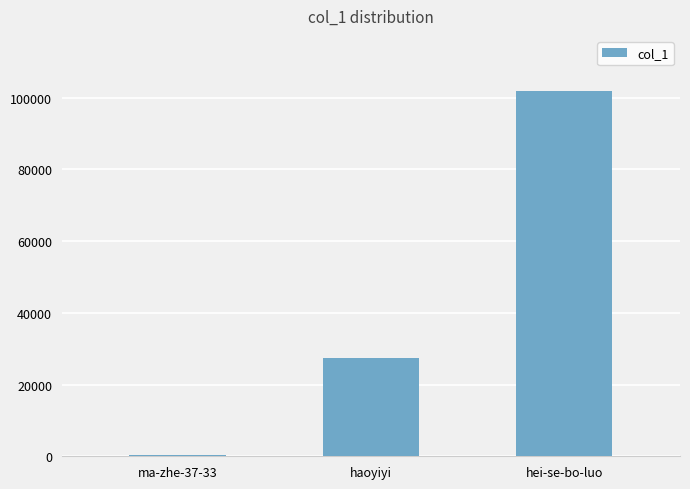

The value at ma-zhe-37-33 is 252. True or false?

True